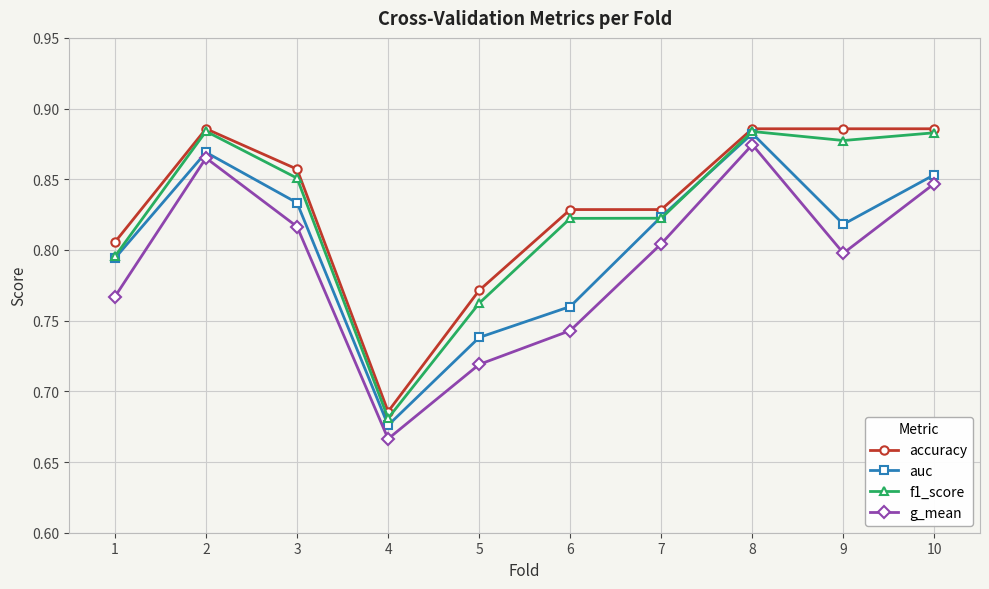

Which series has the largest total across all categories?

accuracy